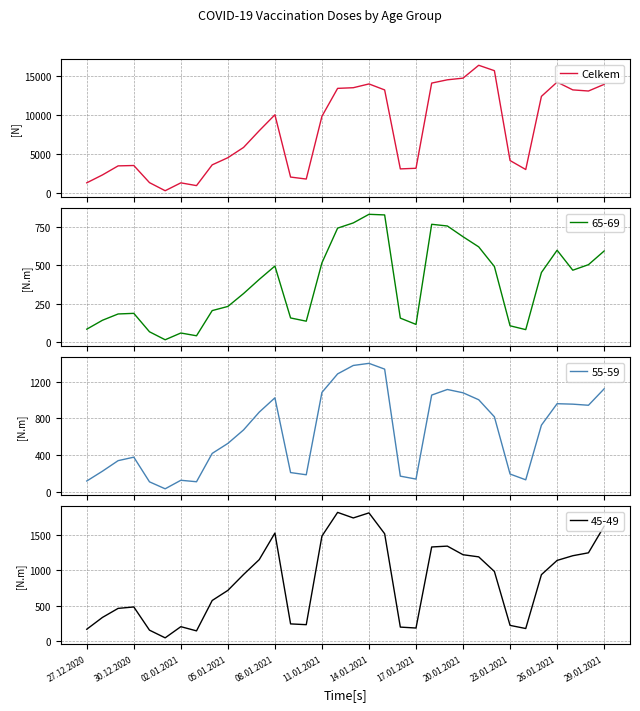

Is it true that 45-49 equals 171 at 27.12.2020?

True